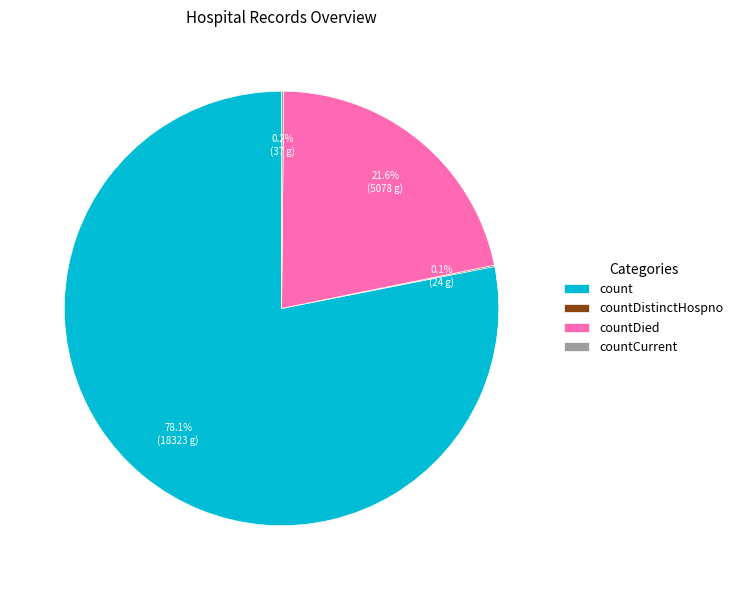

Is there any slice that represents more than half of the pie?

Yes